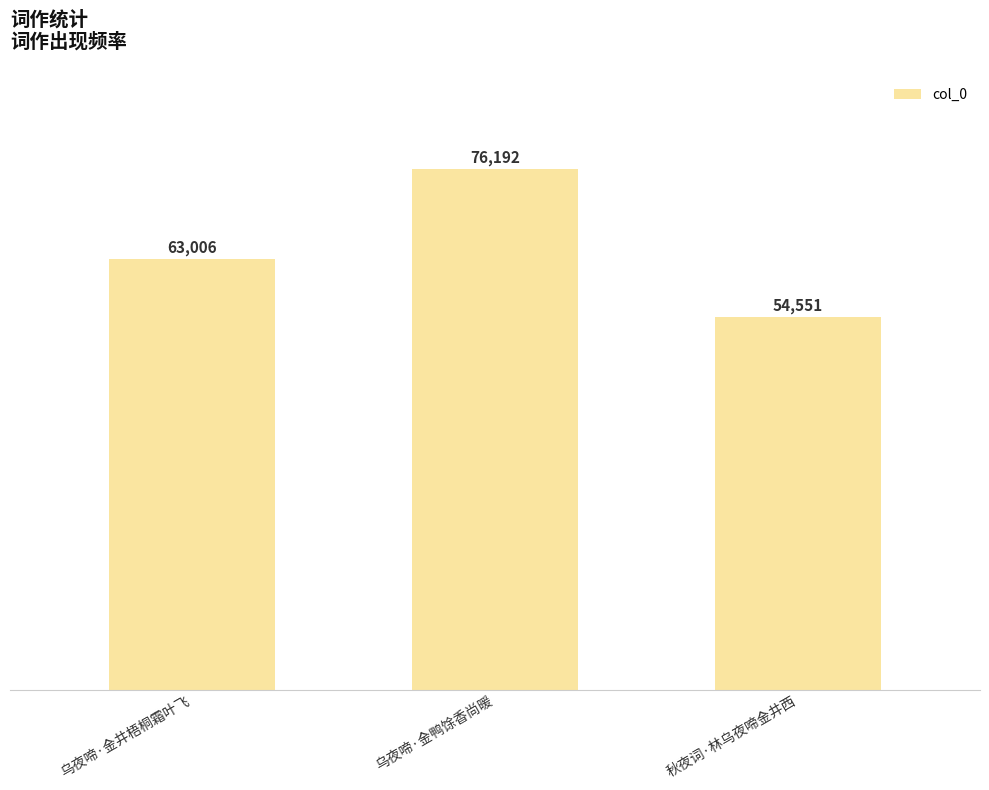

Approximately how many times larger is the value at 乌夜啼·金鸭馀香尚暖 compared to 秋夜词·林乌夜啼金井西?

1.4